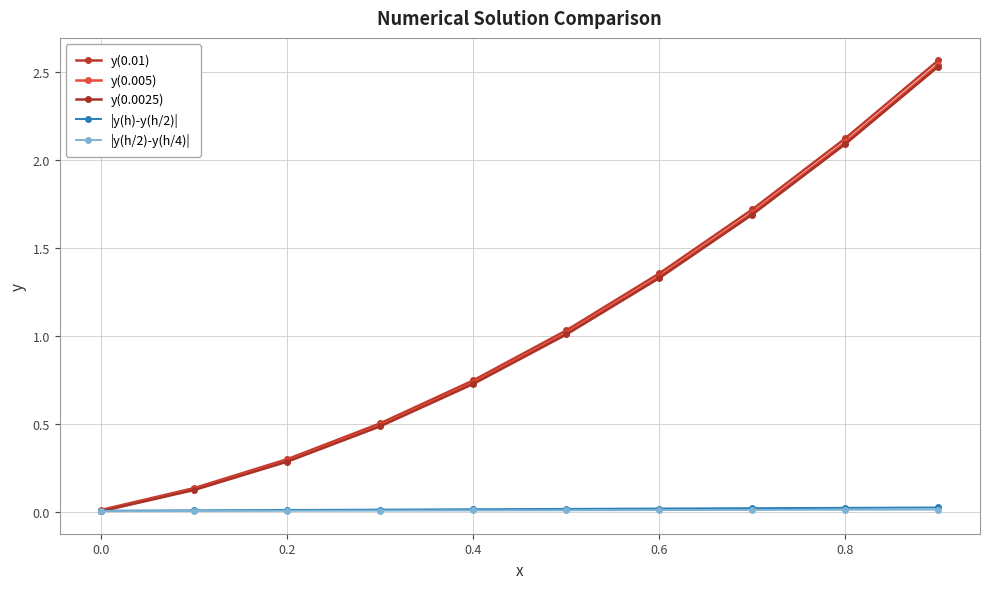

At how many categories does at least one series exceed 1?

5